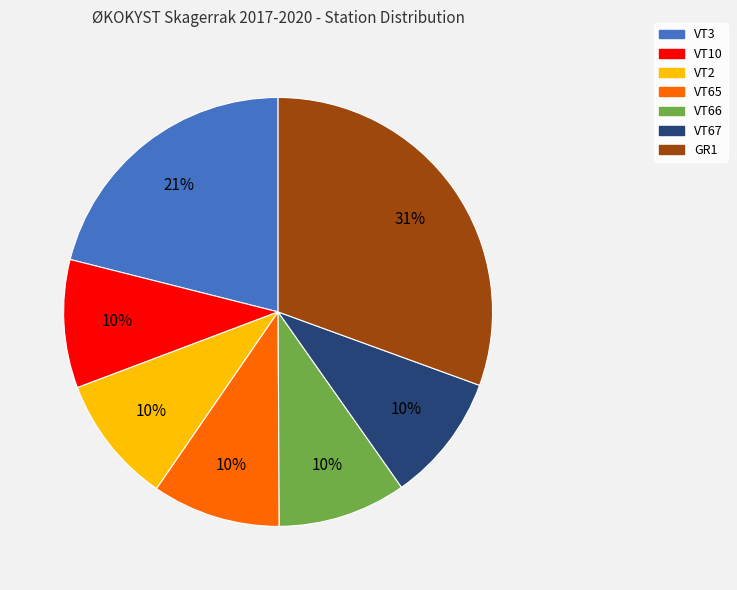

To the nearest percent, what is the difference between the largest and smallest slice percentages?

21%